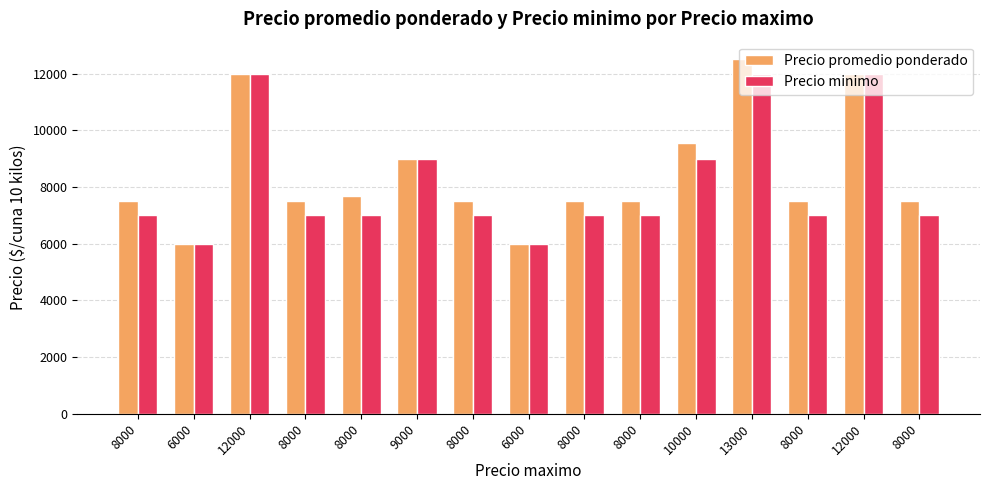

True or false: Precio promedio ponderado has a value of 9000 at 9000.

True